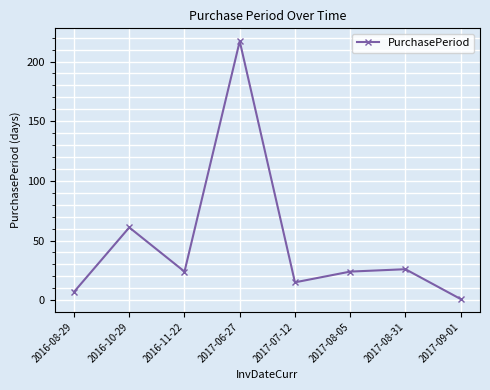

Count the number of data series in this chart.

1